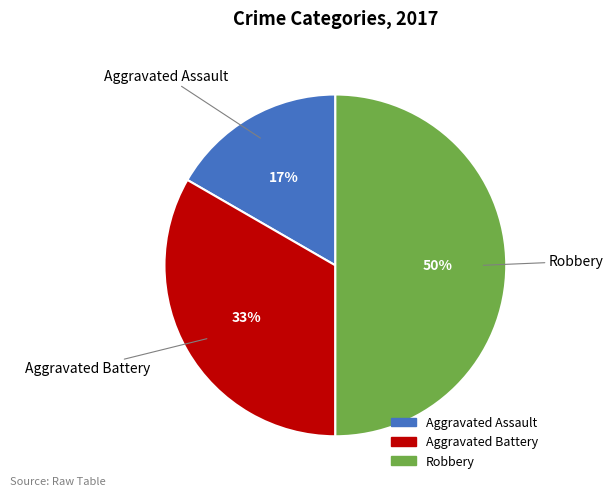

Rank the categories by value from highest to lowest.

Robbery, Aggravated Battery, Aggravated Assault